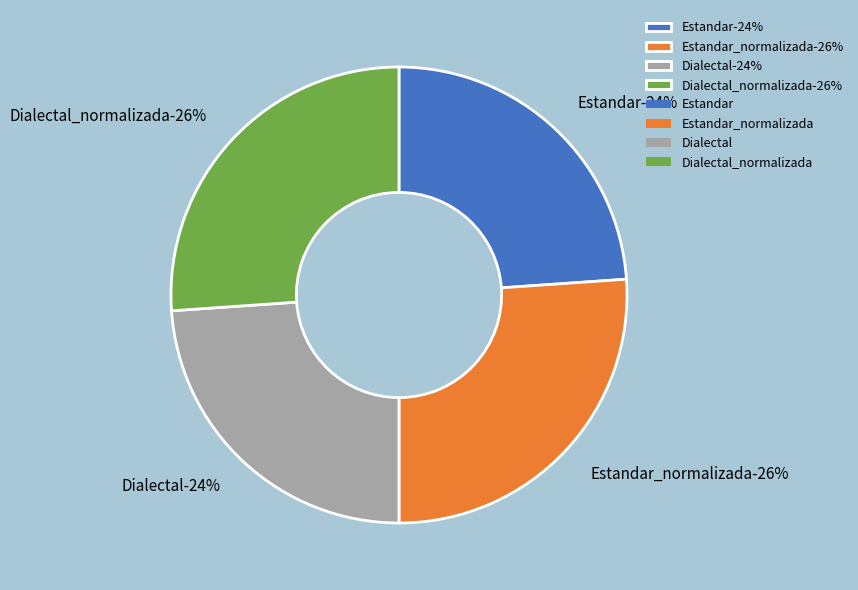

To the nearest percent, what is the combined percentage of Dialectal and Estandar?

48%